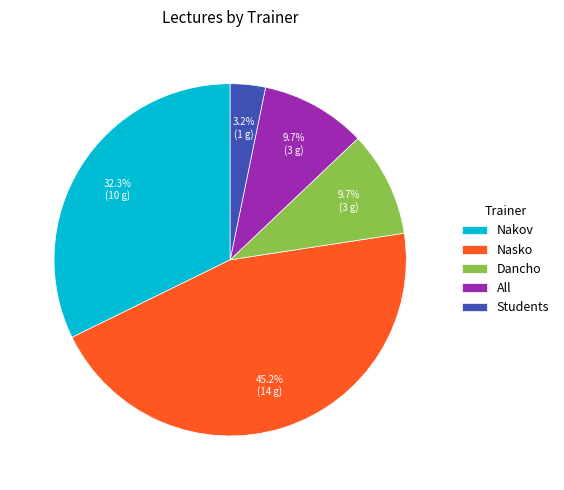

What percentage is the All slice, to the nearest percent?

10%